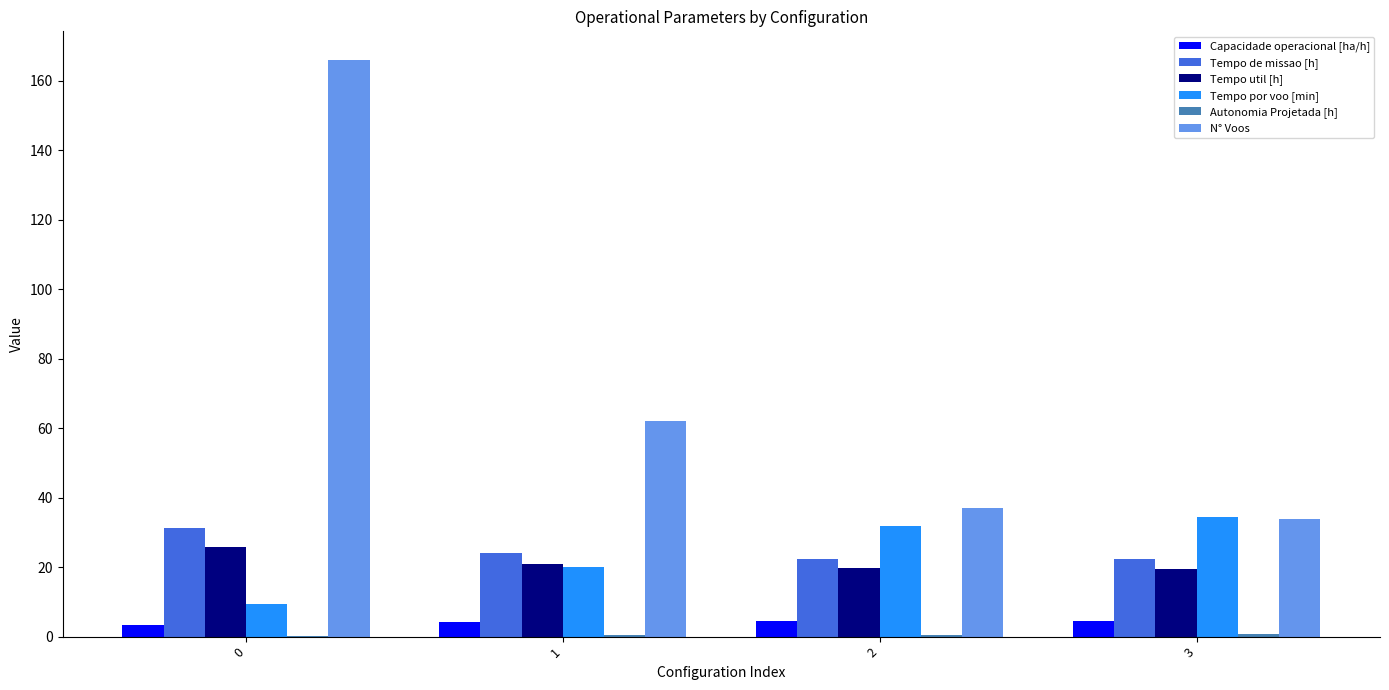

Which series has the largest total across all categories?

N° Voos